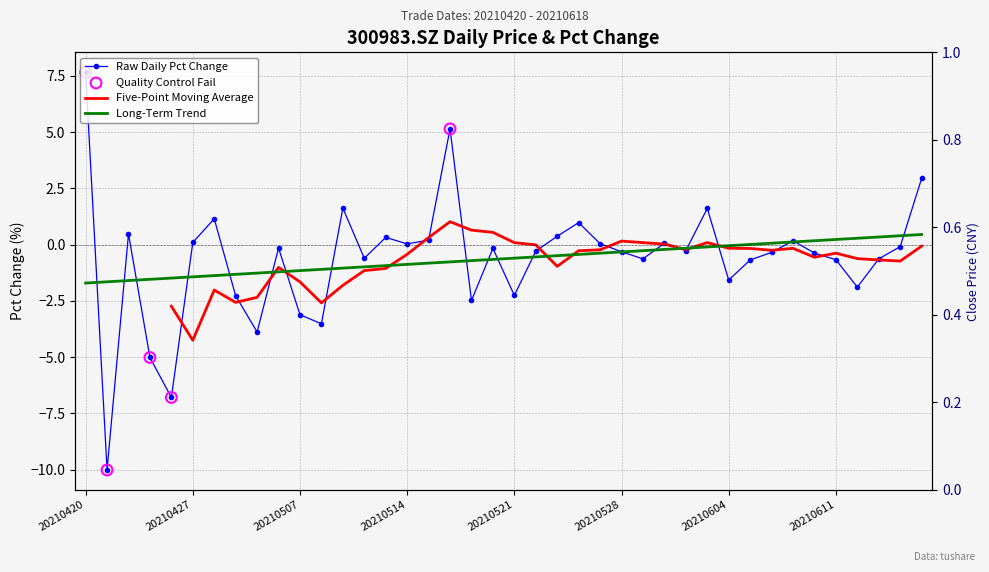

What is the change in value from 20210428 to 20210616?

-1.8